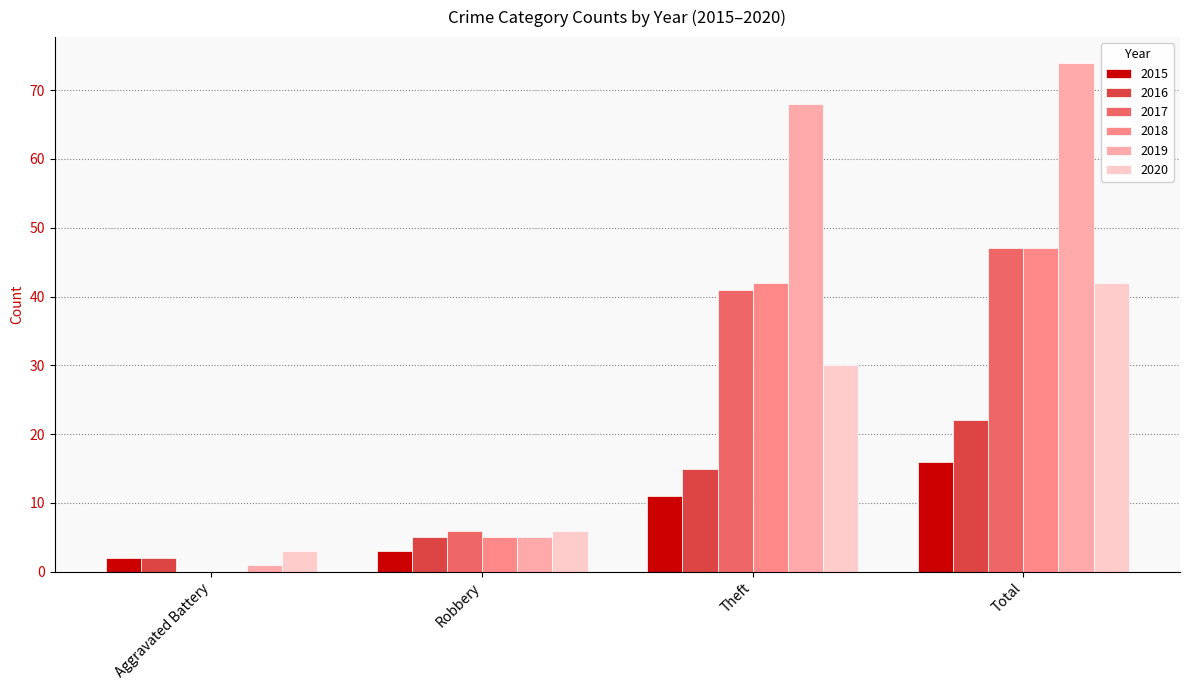

Count the number of categories in the chart.

4